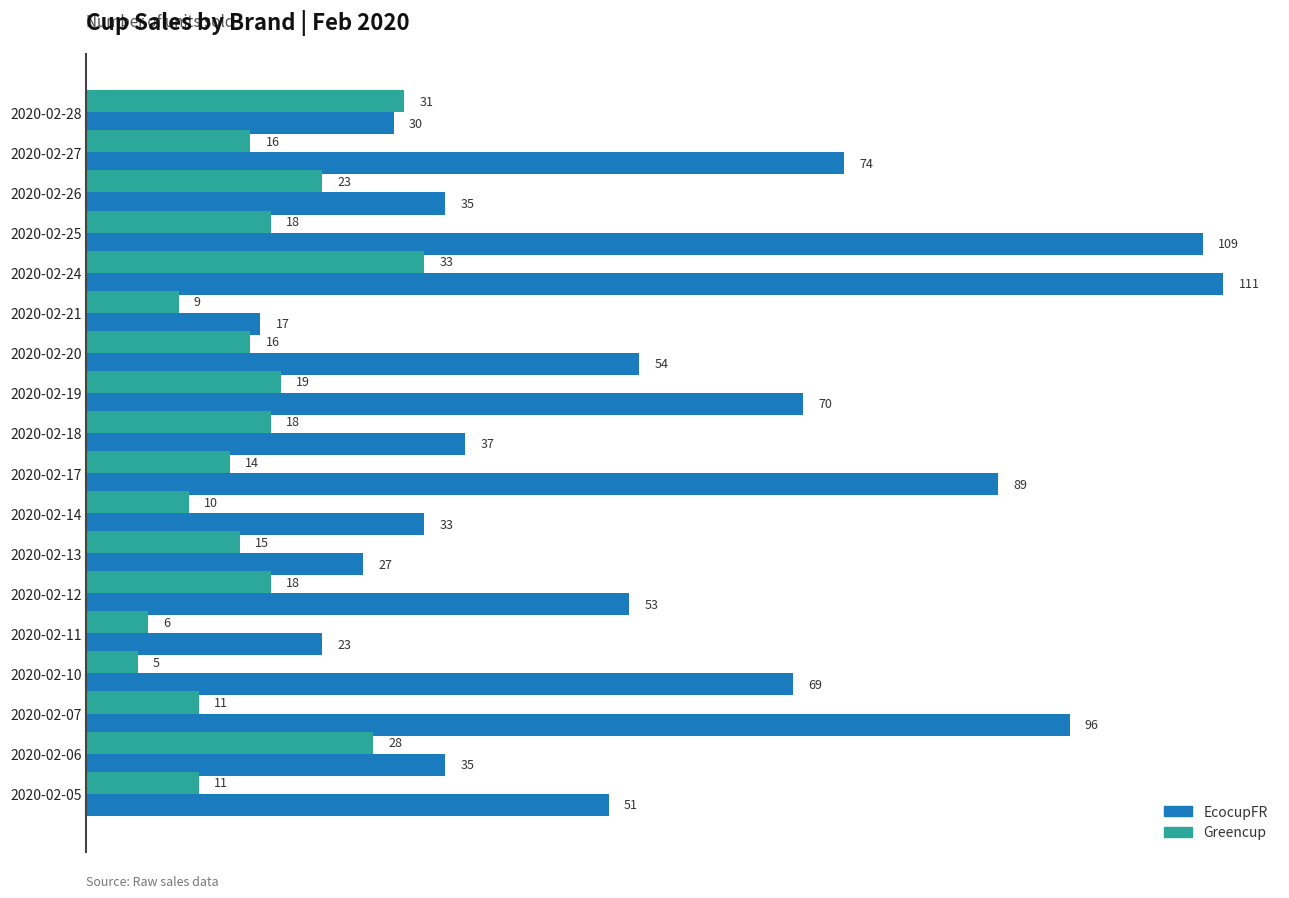

What is the difference between the maximum and minimum values in the EcocupFR series?

94